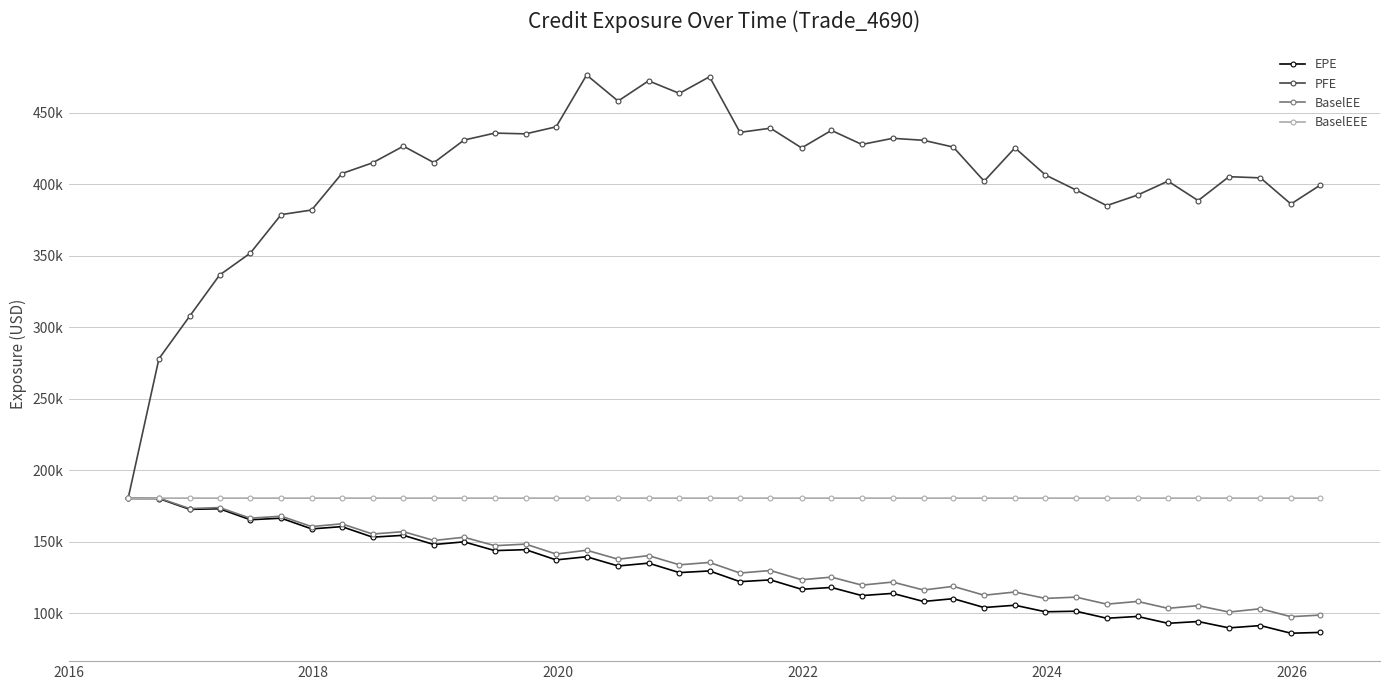

Which series has the widest spread of values?

PFE